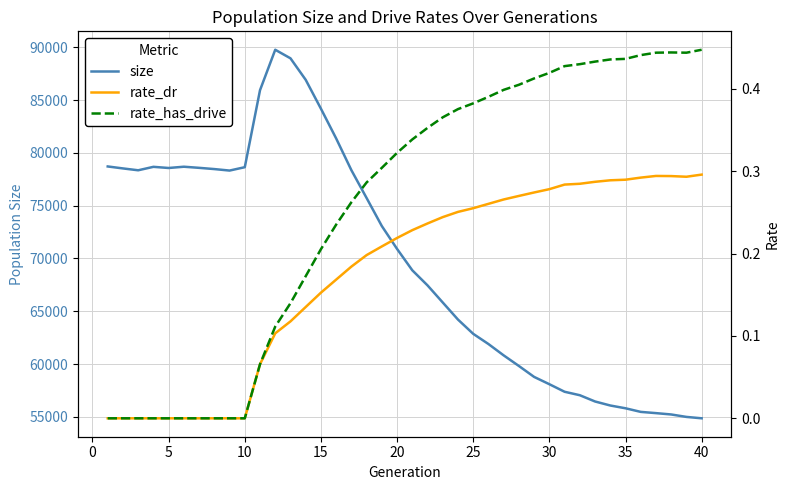

Reading left to right, transcribe all the data shown in this chart.

size: 78711.0	78525.0	78349.0	78675.0	78566.0	78686.0	78580.0	78463.0	78322.0	78641.0	85930.0	89758.0	88948.0	86912.0	84180.0	81363.0	78358.0	75721.0	73067.0	70902.0	68881.0	67452.0	65832.0	64216.0	62867.0	61901.0	60827.0	59823.0	58788.0	58097.0	57383.0	57055.0	56462.0	56082.0	55819.0	55478.0	55360.0	55233.0	55002.0	54871.0
rate_dr: 0.0	0.0	0.0	0.0	0.0	0.0	0.0	0.0	0.0	0.0	0.1	0.1	0.1	0.1	0.2	0.2	0.2	0.2	0.2	0.2	0.2	0.2	0.2	0.3	0.3	0.3	0.3	0.3	0.3	0.3	0.3	0.3	0.3	0.3	0.3	0.3	0.3	0.3	0.3	0.3
rate_has_drive: 0.0	0.0	0.0	0.0	0.0	0.0	0.0	0.0	0.0	0.0	0.1	0.1	0.1	0.2	0.2	0.2	0.3	0.3	0.3	0.3	0.3	0.4	0.4	0.4	0.4	0.4	0.4	0.4	0.4	0.4	0.4	0.4	0.4	0.4	0.4	0.4	0.4	0.4	0.4	0.4